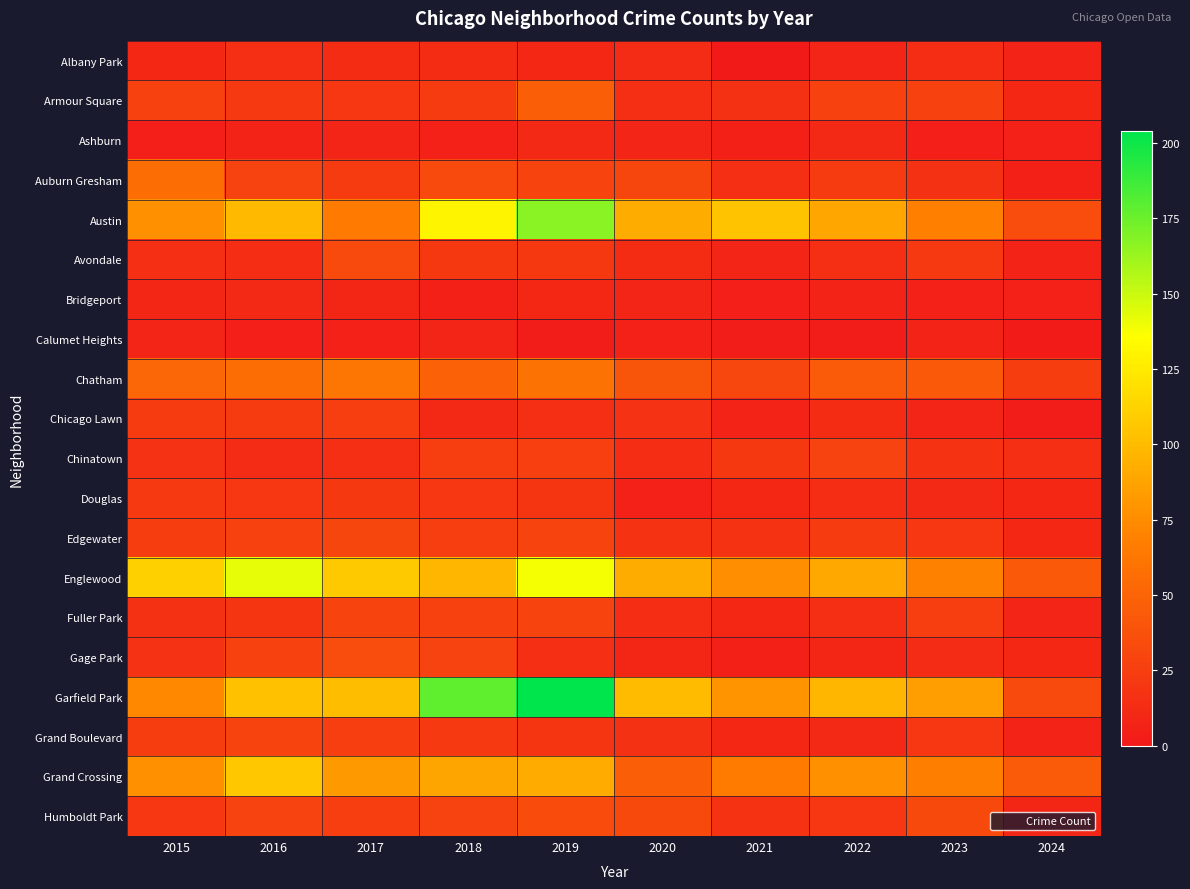

Reading left to right, list all the values displayed in this chart.

Albany Park: 2015=10	2016=15	2017=13	2018=13	2019=10	2020=12	2021=1	2022=8	2023=14	2024=7
Armour Square: 2015=27	2016=22	2017=20	2018=23	2019=47	2020=15	2021=16	2022=27	2023=27	2024=10
Ashburn: 2015=4	2016=7	2017=8	2018=6	2019=11	2020=8	2021=5	2022=11	2023=4	2024=6
Auburn Gresham: 2015=56	2016=28	2017=23	2018=33	2019=29	2020=30	2021=15	2022=23	2023=16	2024=5
Austin: 2015=78	2016=99	2017=65	2018=130	2019=167	2020=92	2021=104	2022=89	2023=68	2024=35
Avondale: 2015=15	2016=14	2017=33	2018=21	2019=21	2020=13	2021=8	2022=15	2023=22	2024=7
Bridgeport: 2015=9	2016=11	2017=9	2018=5	2019=10	2020=8	2021=4	2022=7	2023=6	2024=6
Calumet Heights: 2015=8	2016=4	2017=6	2018=8	2019=3	2020=6	2021=3	2022=3	2023=7	2024=2
Chatham: 2015=51	2016=57	2017=62	2018=48	2019=60	2020=40	2021=31	2022=44	2023=43	2024=24
Chicago Lawn: 2015=23	2016=23	2017=25	2018=11	2019=15	2020=17	2021=7	2022=13	2023=8	2024=3
Chinatown: 2015=17	2016=12	2017=15	2018=25	2019=26	2020=14	2021=21	2022=28	2023=18	2024=15
Douglas: 2015=22	2016=20	2017=21	2018=20	2019=19	2020=6	2021=10	2022=14	2023=11	2024=10
Edgewater: 2015=24	2016=27	2017=30	2018=25	2019=29	2020=18	2021=18	2022=23	2023=20	2024=10
Englewood: 2015=111	2016=142	2017=107	2018=98	2019=138	2020=92	2021=76	2022=90	2023=69	2024=43
Fuller Park: 2015=16	2016=19	2017=29	2018=27	2019=29	2020=14	2021=10	2022=15	2023=25	2024=8
Gage Park: 2015=17	2016=27	2017=35	2018=28	2019=15	2020=9	2021=5	2022=9	2023=12	2024=10
Garfield Park: 2015=73	2016=103	2017=101	2018=178	2019=204	2020=100	2021=79	2022=98	2023=85	2024=33
Grand Boulevard: 2015=24	2016=29	2017=25	2018=22	2019=19	2020=16	2021=10	2022=11	2023=20	2024=7
Grand Crossing: 2015=77	2016=106	2017=82	2018=88	2019=91	2020=47	2021=66	2022=77	2023=67	2024=44
Humboldt Park: 2015=20	2016=28	2017=25	2018=28	2019=34	2020=32	2021=18	2022=20	2023=32	2024=9